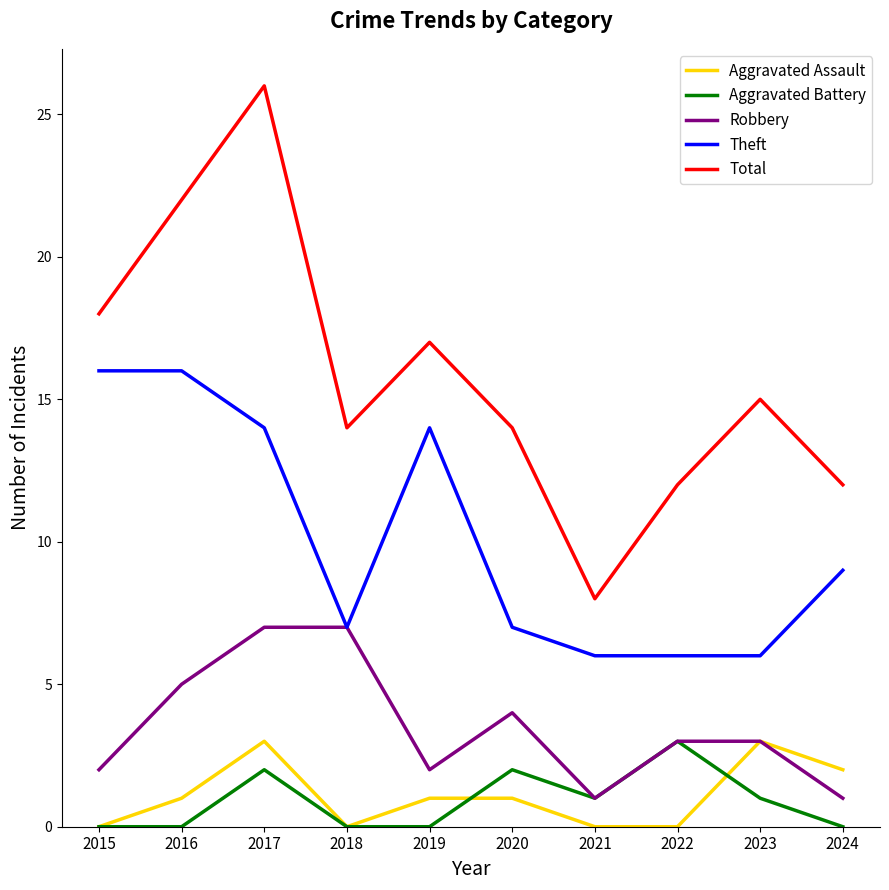

Which series changed the most between 2017 and 2022?

Total